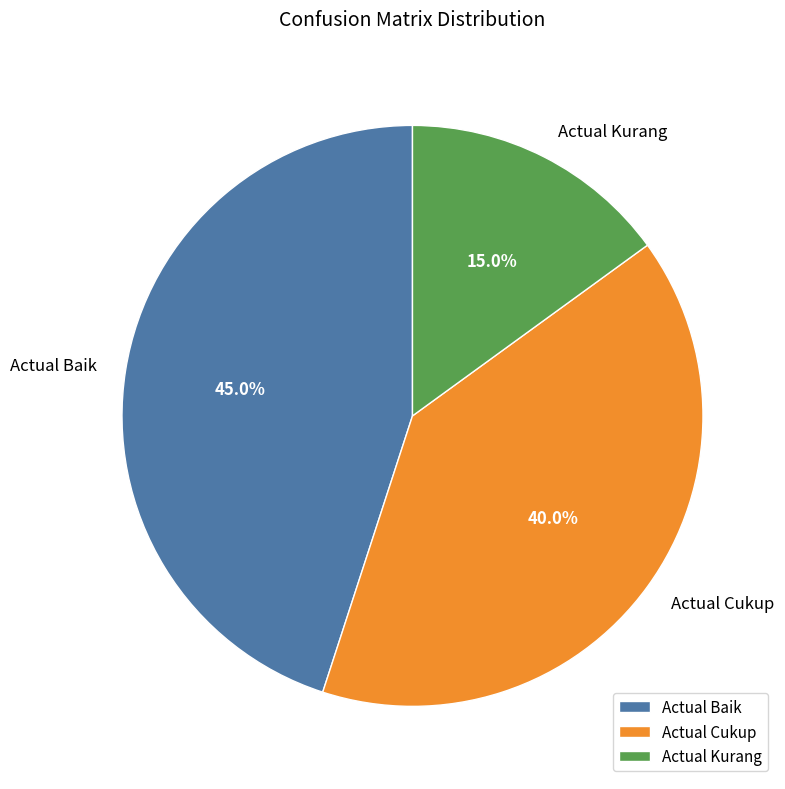

Which slice is the largest?

Actual Baik